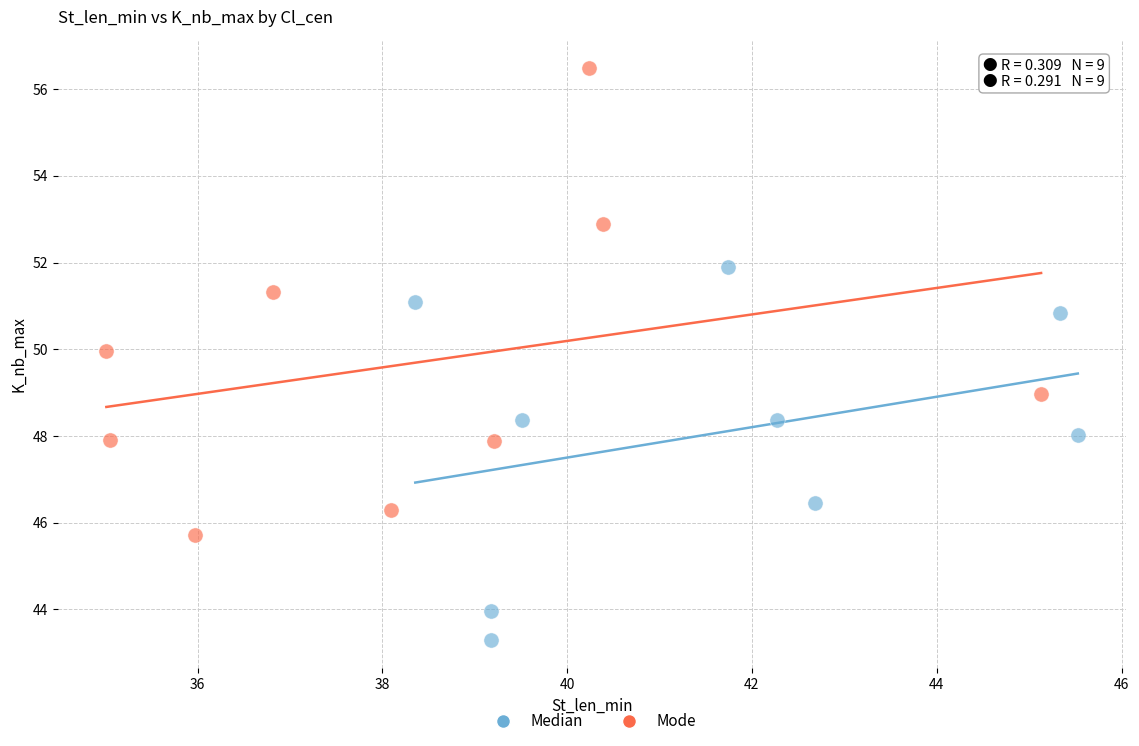

Which series has the largest Y range (max minus min)?

Mode